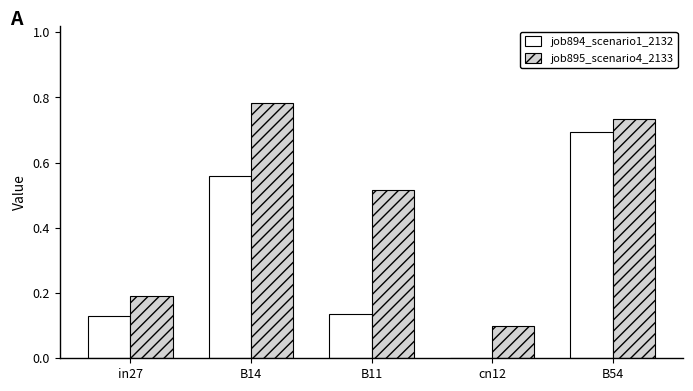

True or false: job894_scenario1_2132 has a value of 0.0 at B11.

False